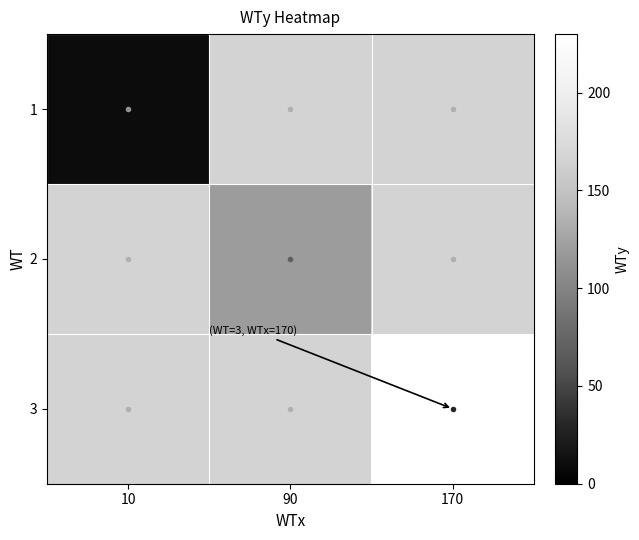

The value of 2 at 90 is 42.9. True or false?

False